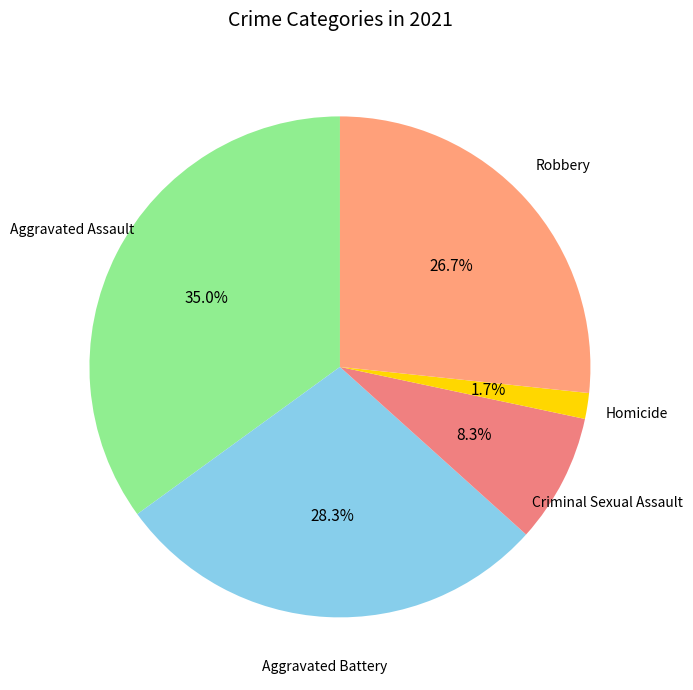

True or false: Aggravated Battery accounts for 28% of the total.

True